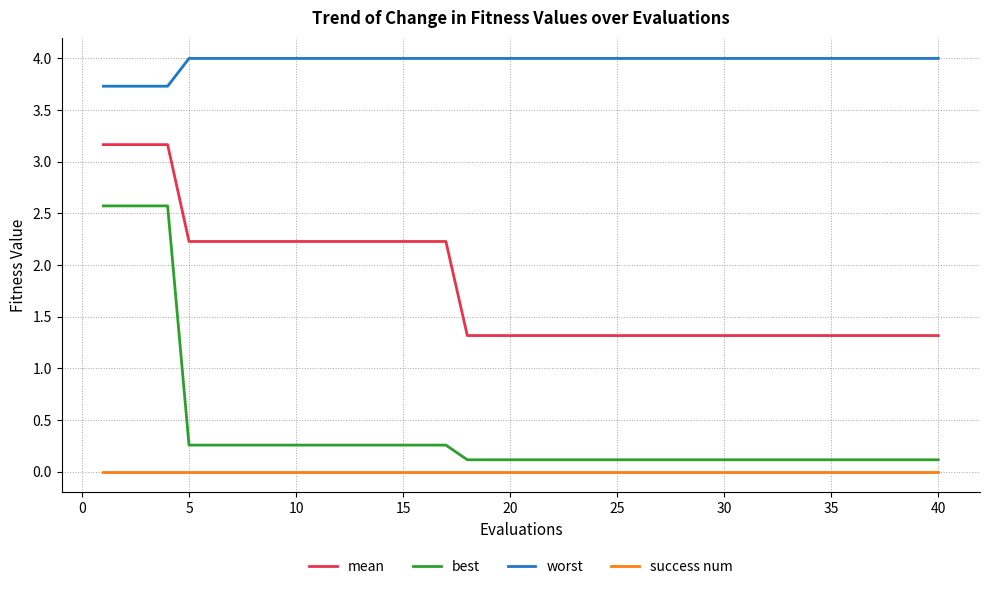

List the series in order of their peak value, lowest first.

success num, best, mean, worst